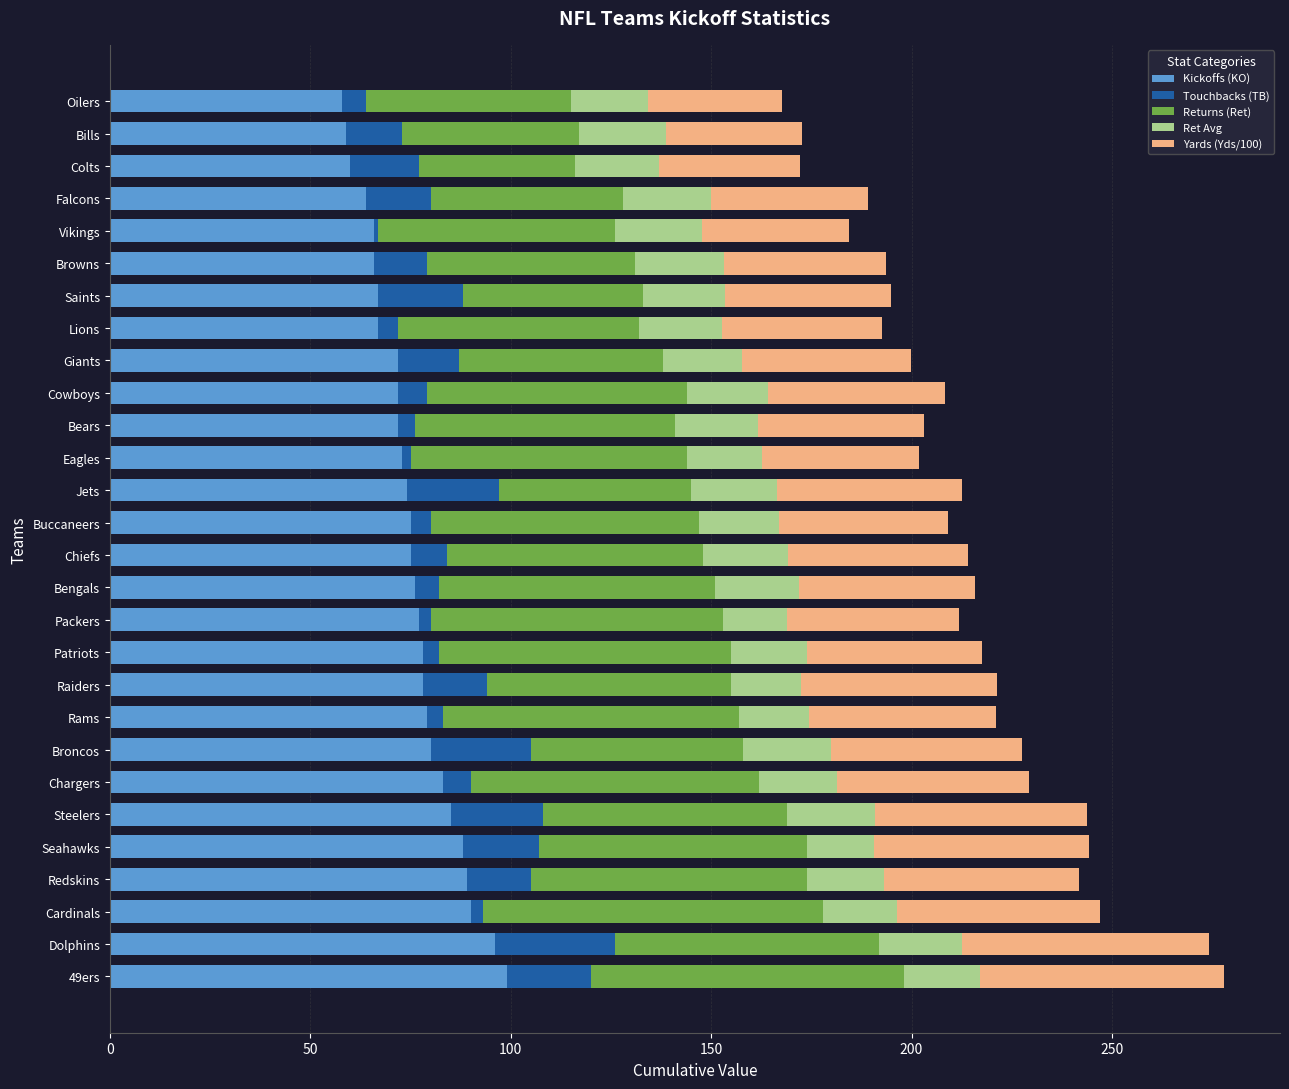

What is the average value of the Kickoffs (KO) series?

75.6